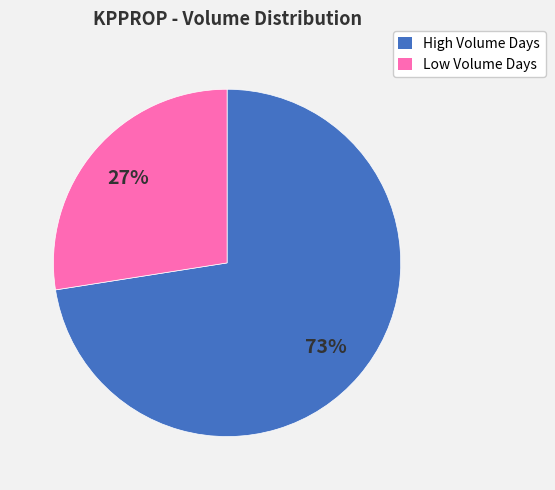

Which category has the smallest portion of the pie?

Low Volume Days